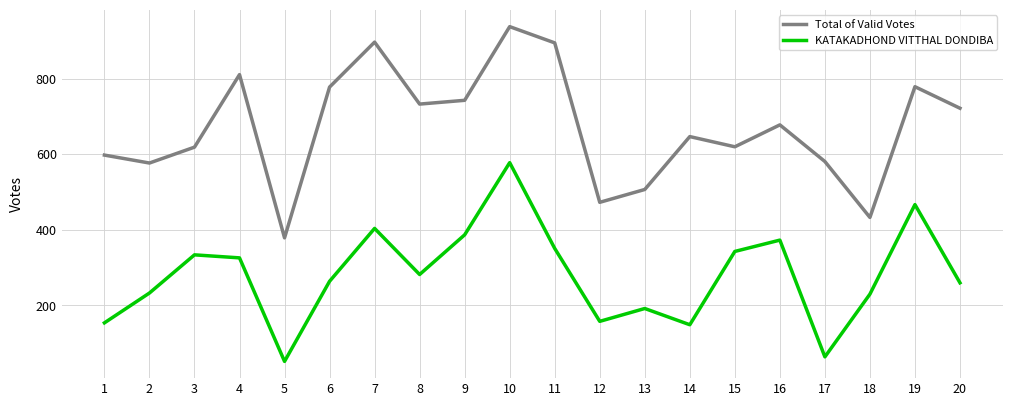

How many interior local peaks does the Total of Valid Votes series have?

6